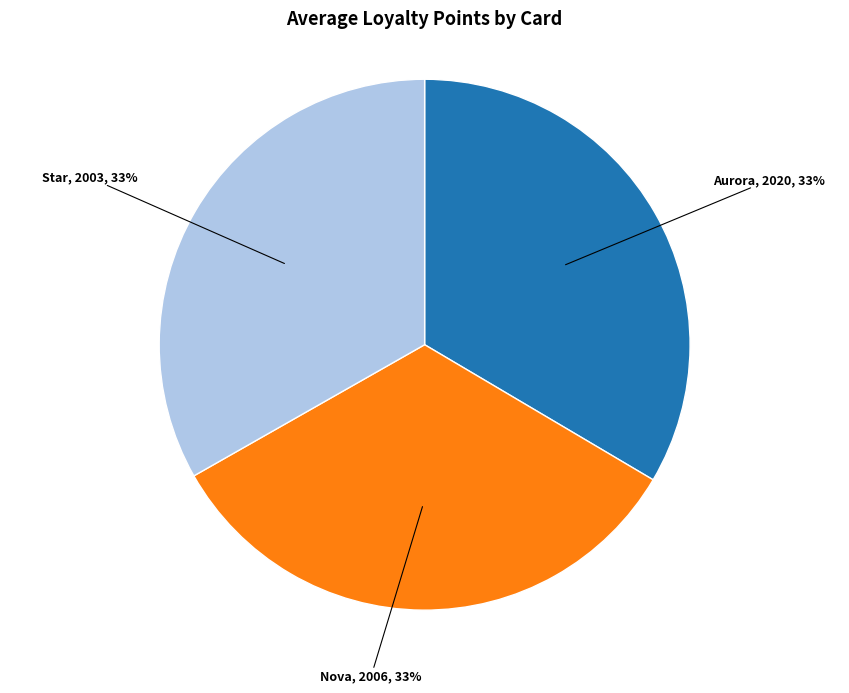

To the nearest percent, what is the average slice percentage?

33%